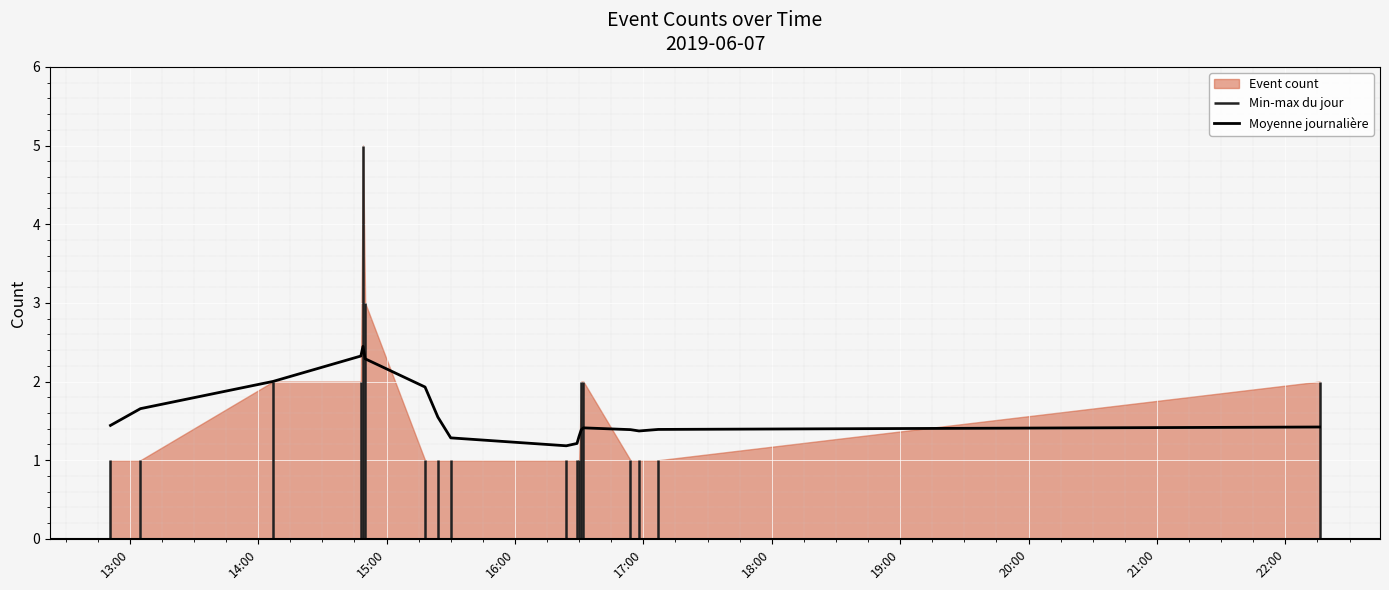

What is the highest value of the Moyenne journalière series?

2.4